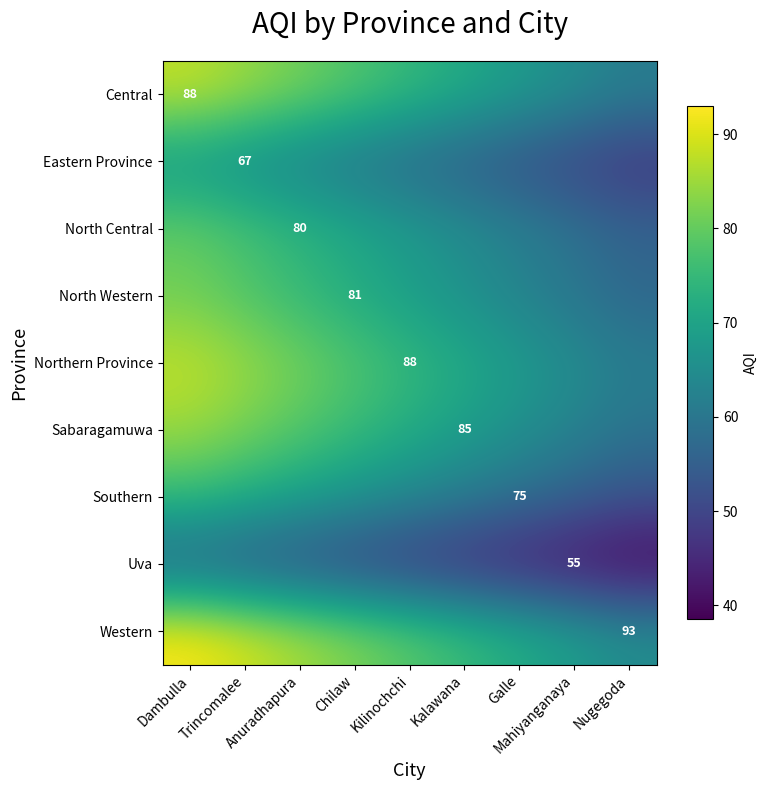

True or false: Southern has a value of 30.7 at Mahiyanganaya.

False